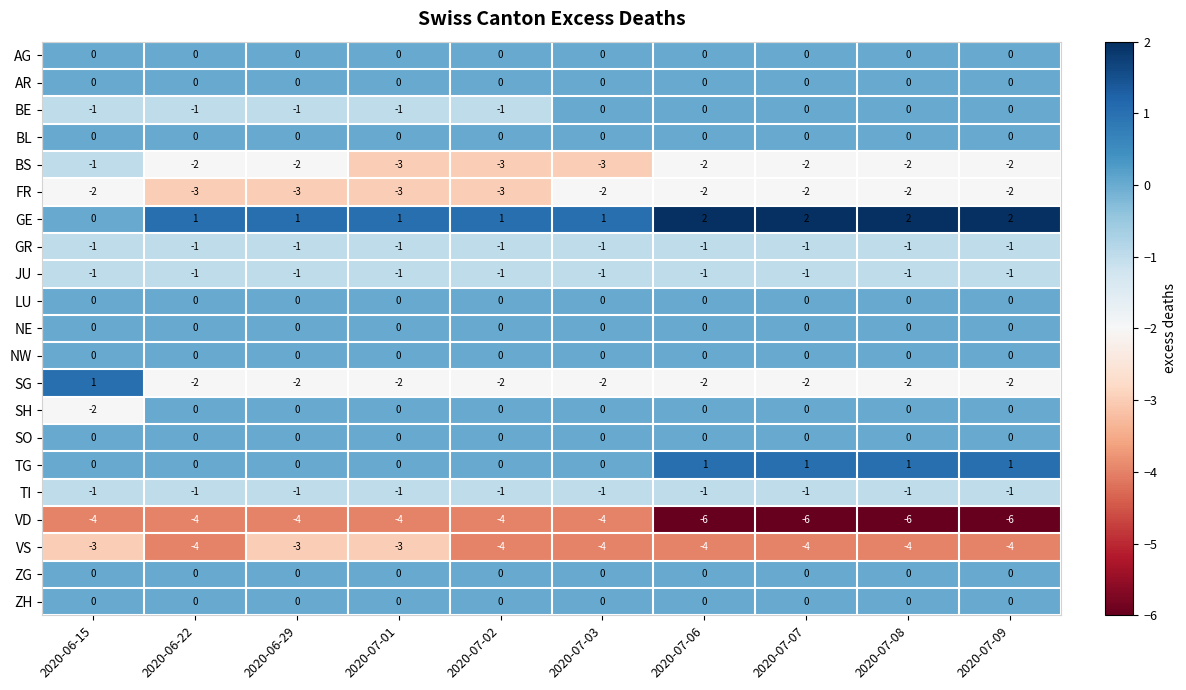

How many distinct data groups are displayed?

21